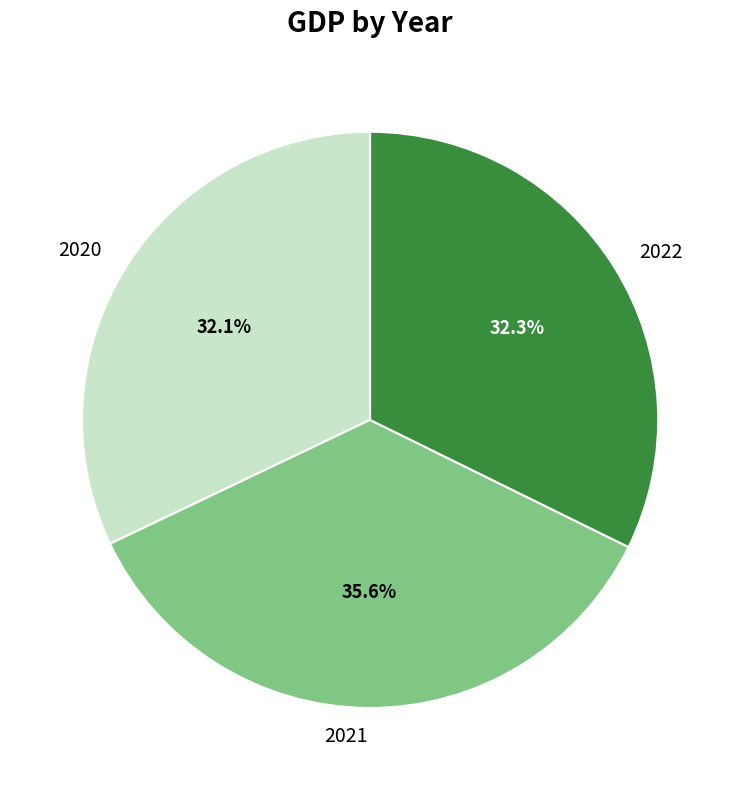

What is the largest slice in the pie chart?

2021